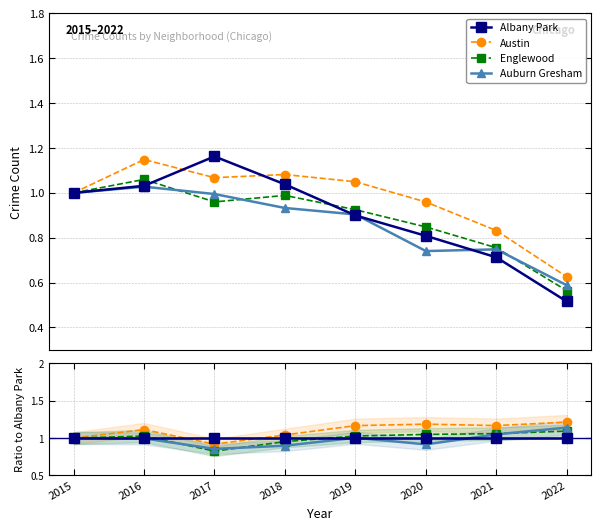

Where does the Austin series first go above 1?

2016